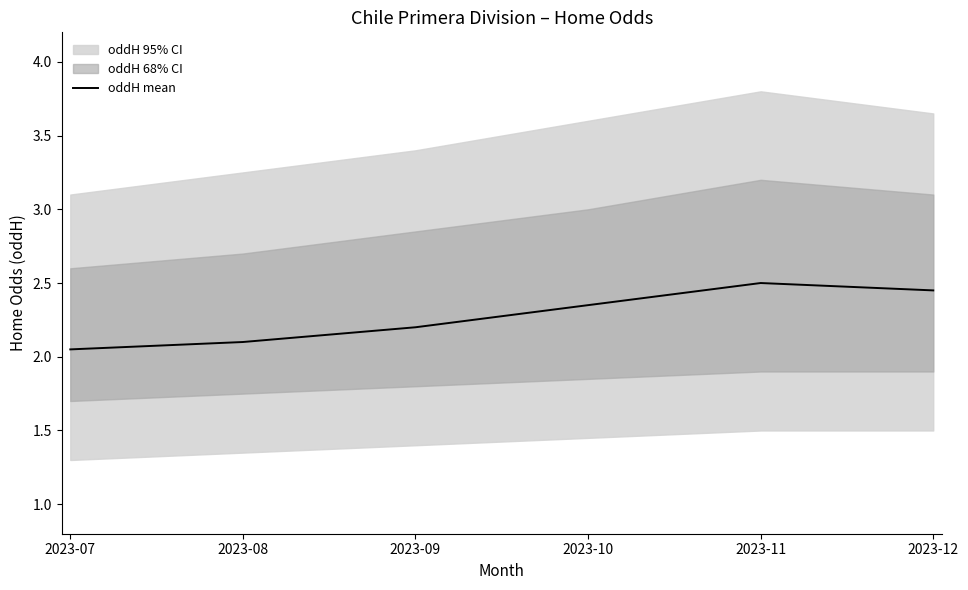

What is the change in value from 2023-07 to 2023-08?

+0.1